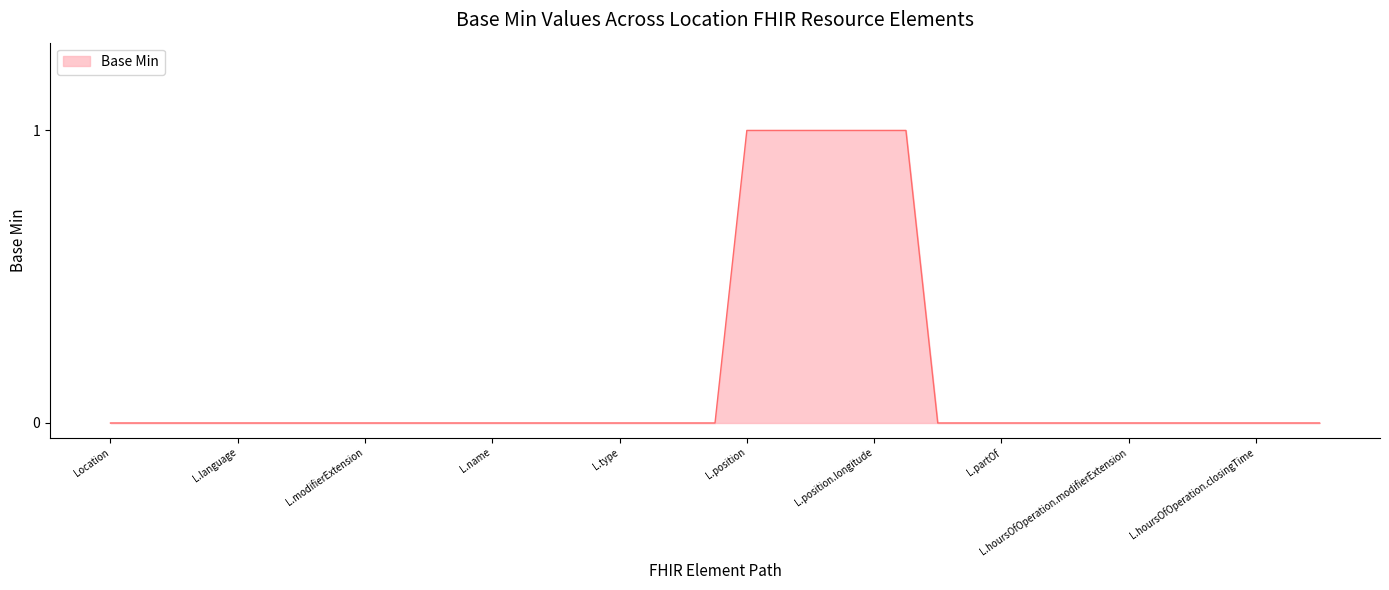

What is the difference between the maximum and minimum values?

1